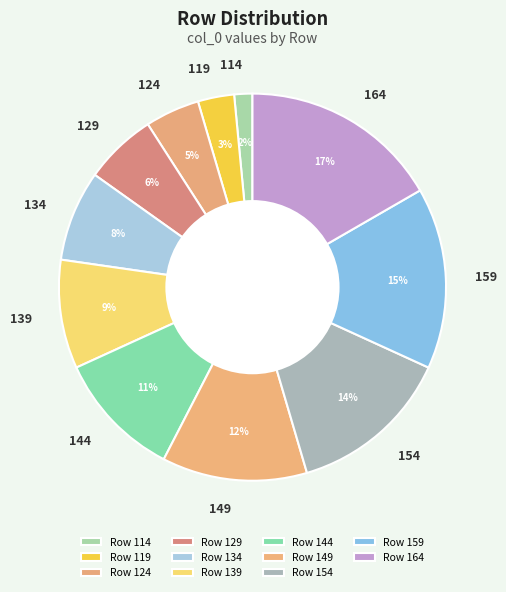

To the nearest percent, what is the difference between the 149 and 154 slice percentages?

2%